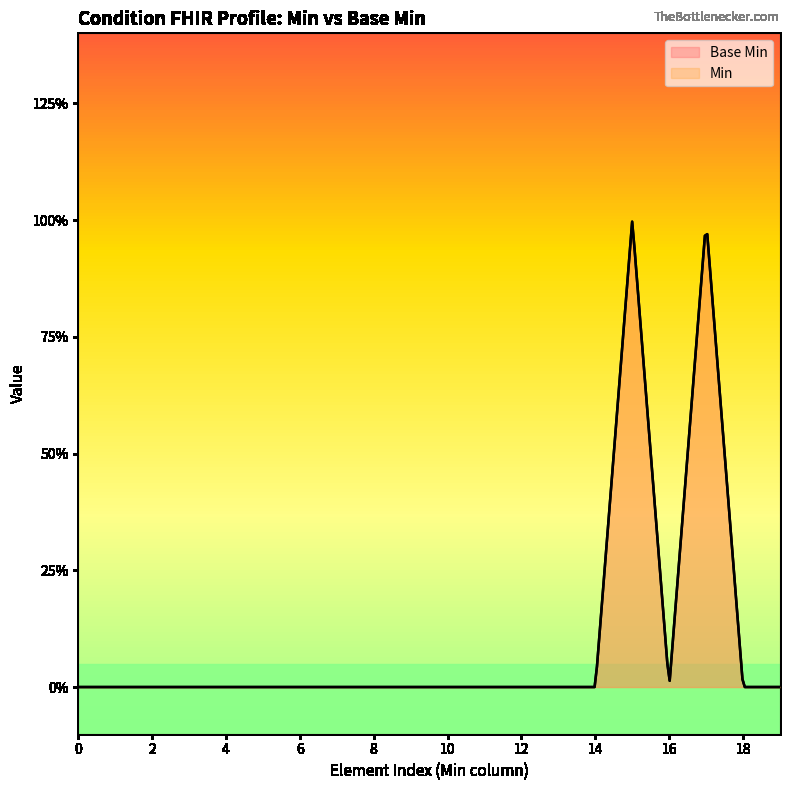

True or false: the data shows 0 at 0.

True